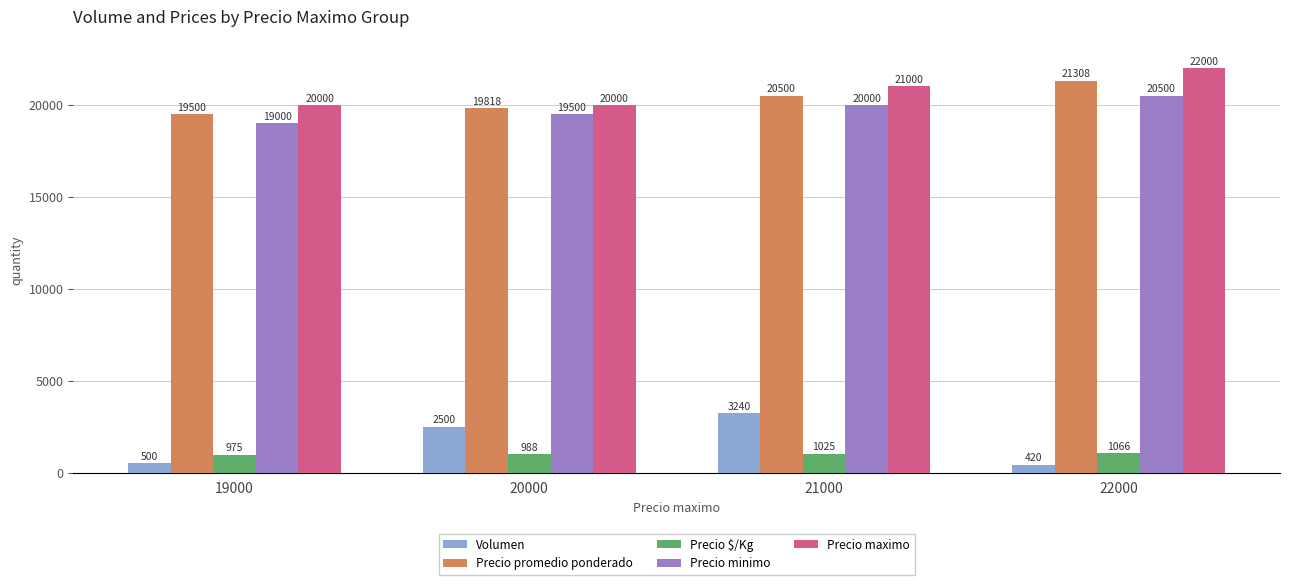

What is the average value of the Precio maximo series?

20750